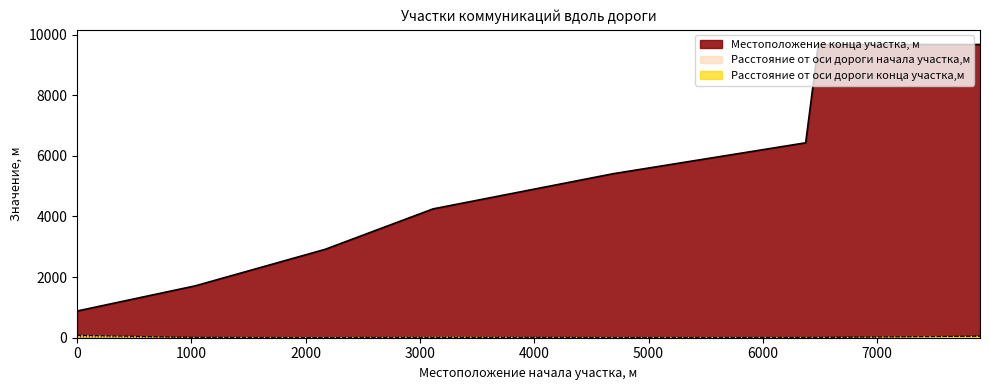

At which category is the sum across all series the highest?

7900